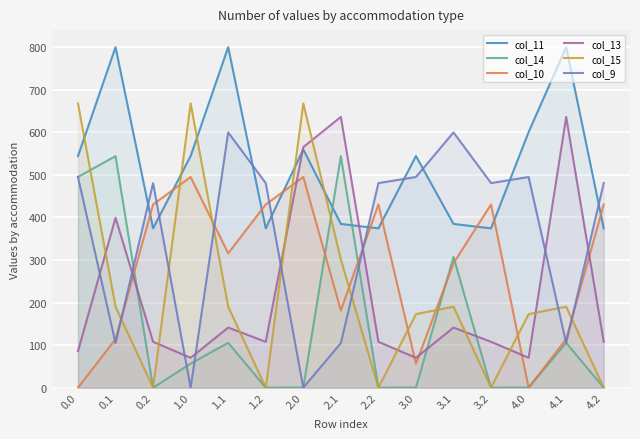

At how many categories does at least one series exceed 412?

15